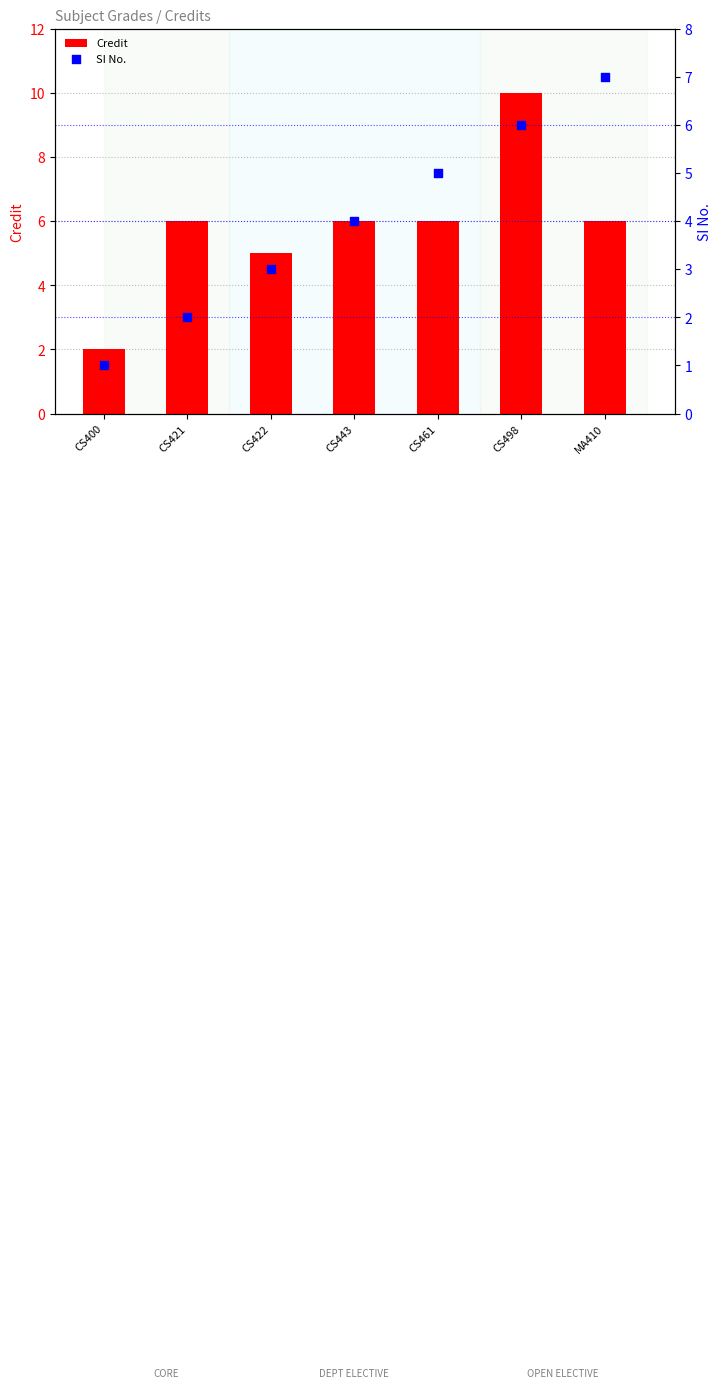

Which series contains the highest Y value?

Credit